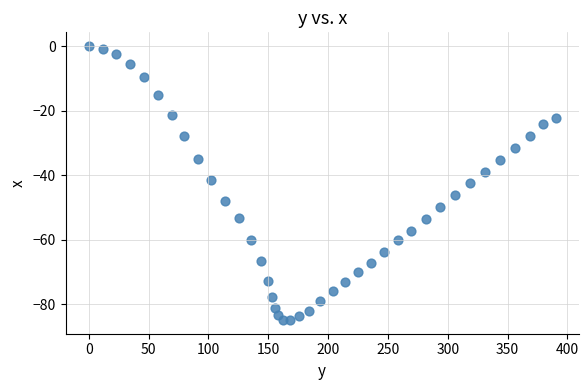

What is the range of X values (max minus min)?

390.2